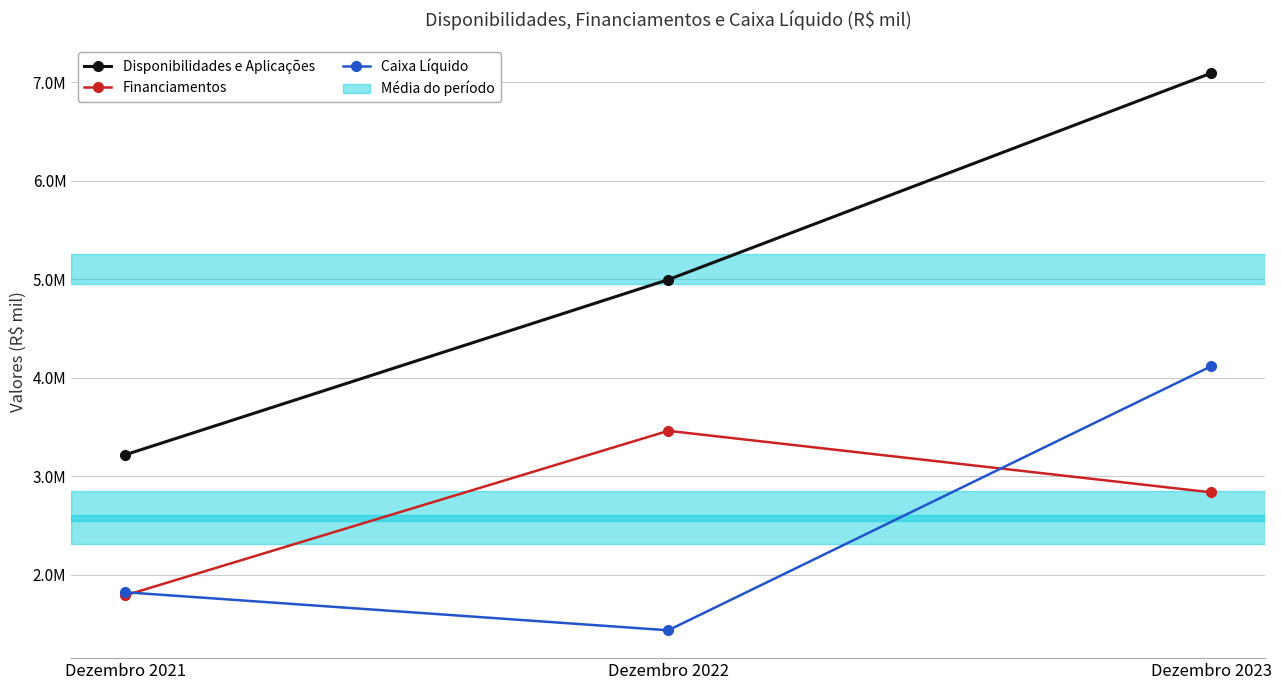

Does the chart display data point markers on the line(s)?

Yes